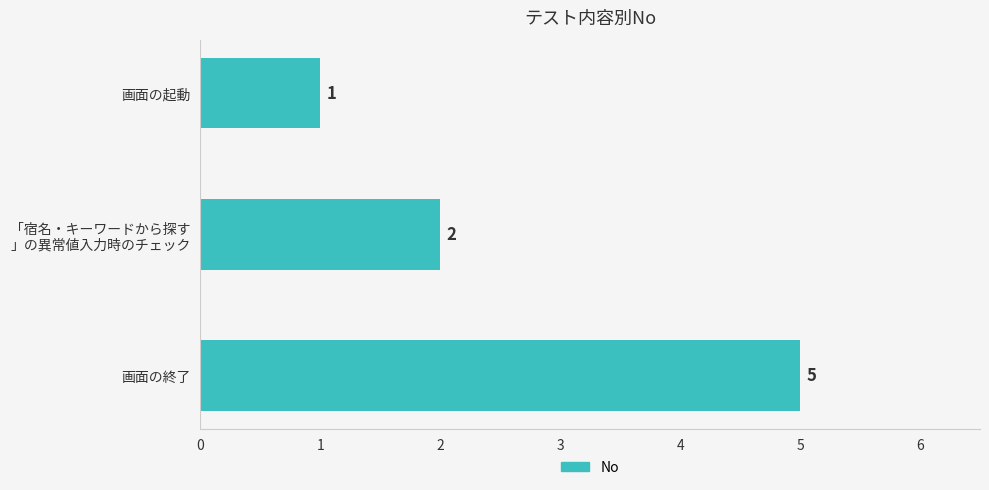

Are the bars grouped side by side (vs. stacked)?

No